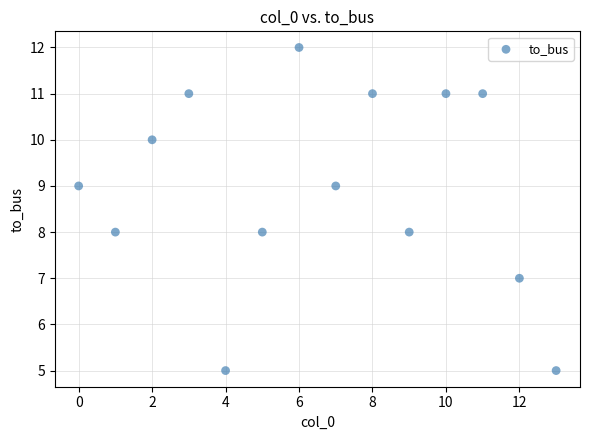

What is the range of Y values (max minus min)?

7